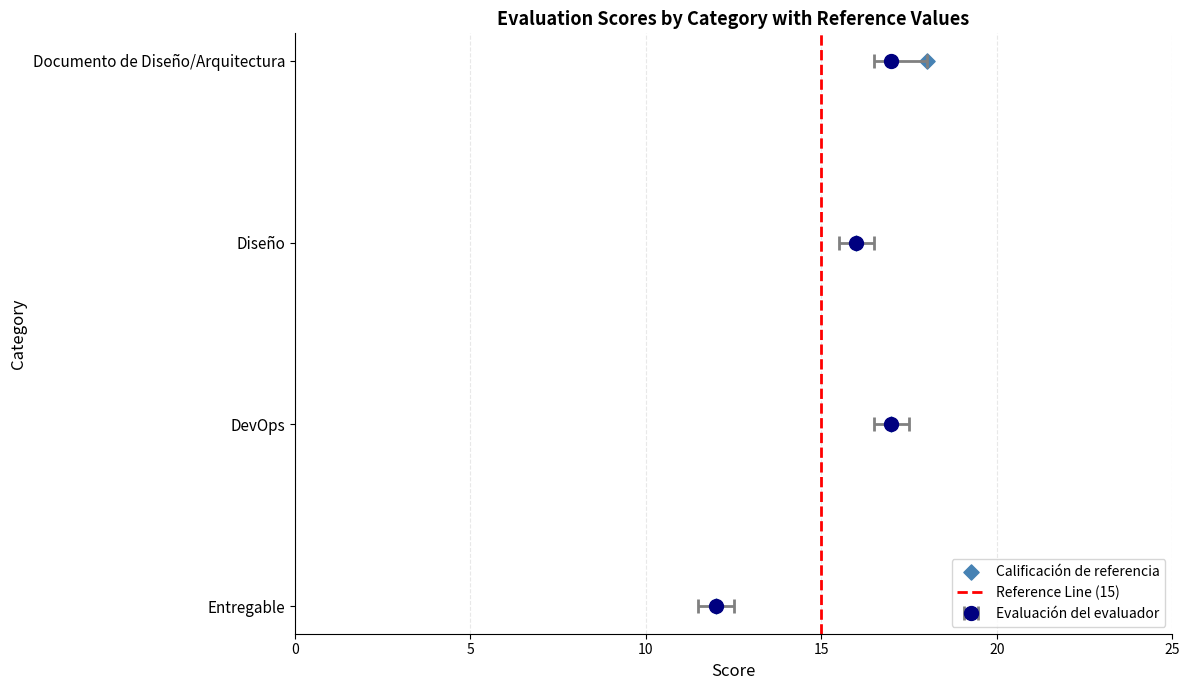

At which category is the sum across all series the highest?

Documento de Diseño/Arquitectura